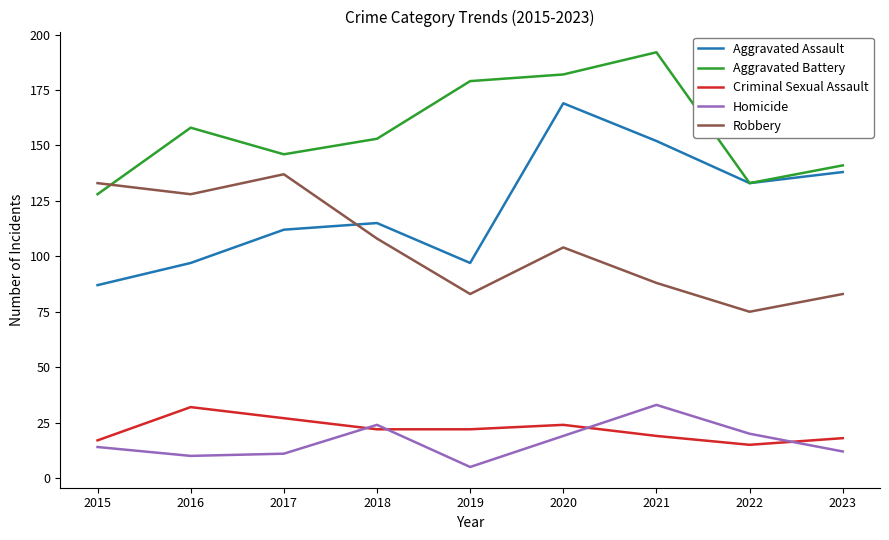

Which series has the largest total across all categories?

Aggravated Battery